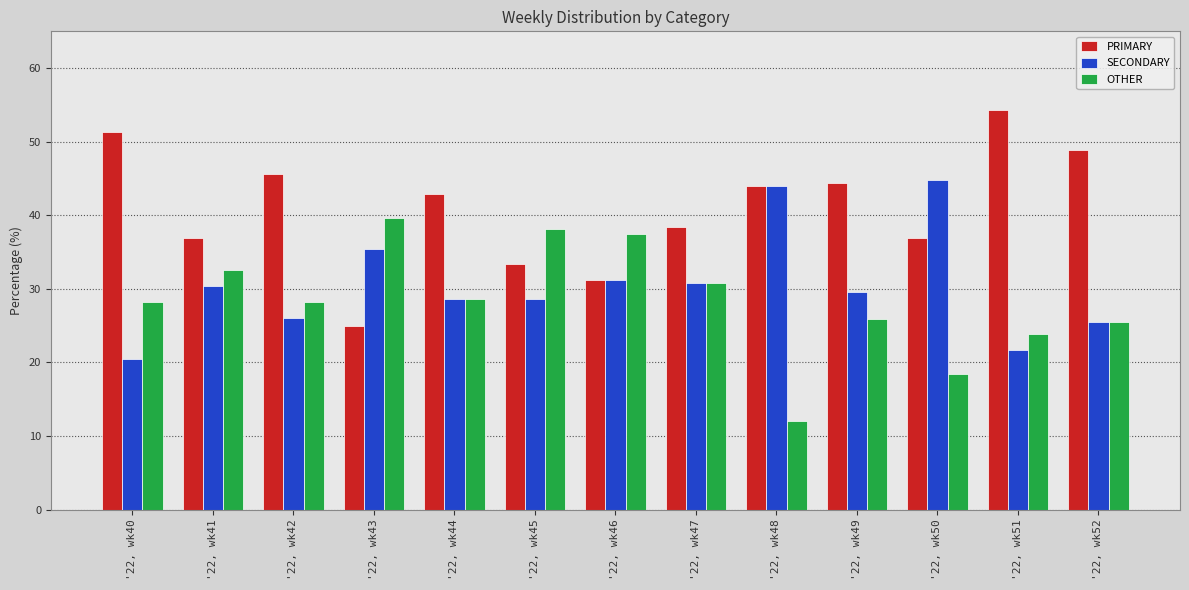

What is the difference between the SECONDARY values at '22, wk47 and '22, wk42?

4.7